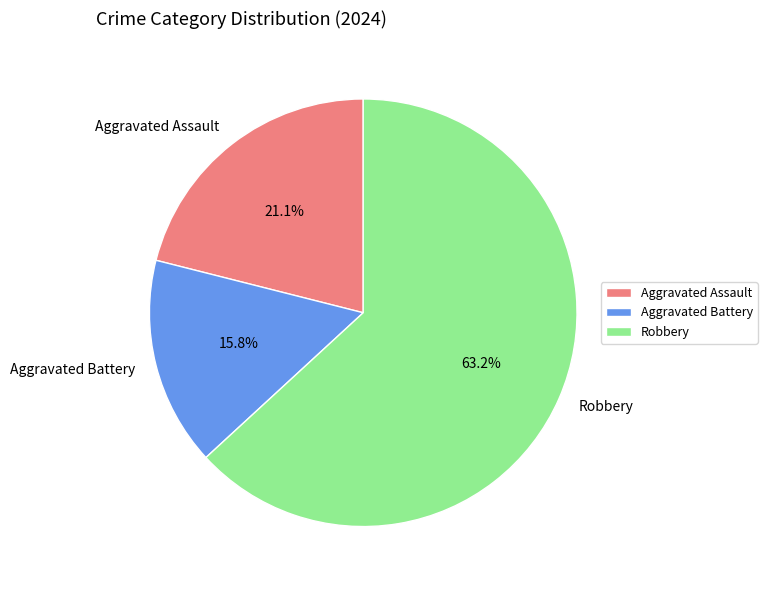

To the nearest percent, what percentage of the pie is Robbery?

63%